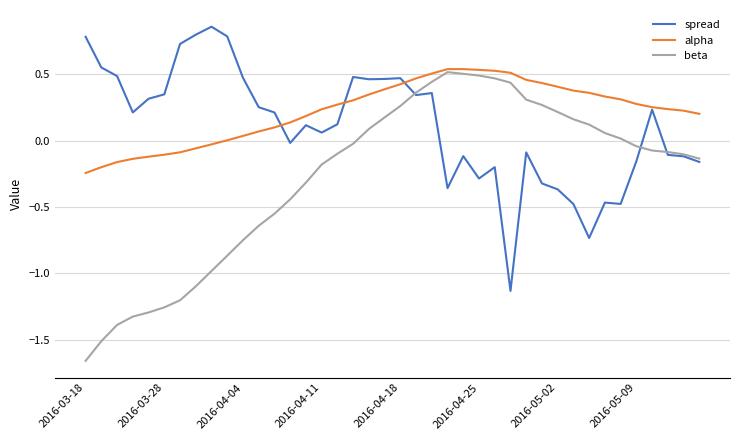

Which series has the largest total across all categories?

alpha